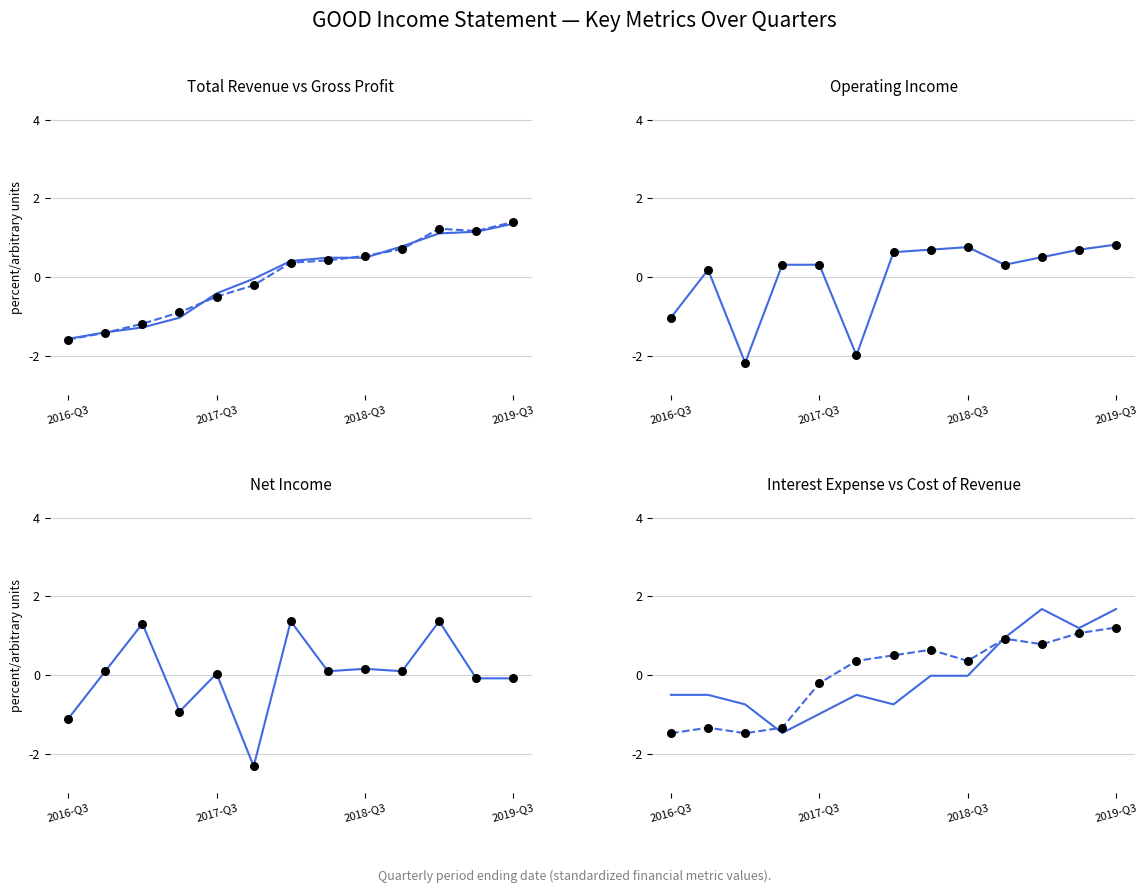

Which series reaches the maximum Y coordinate?

line series 1